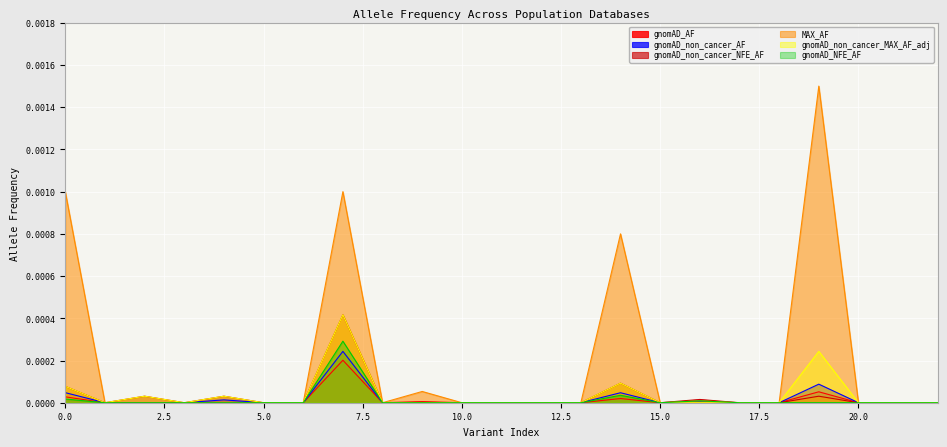

True or false: gnomAD_non_cancer_AF and MAX_AF intersect in this chart.

False